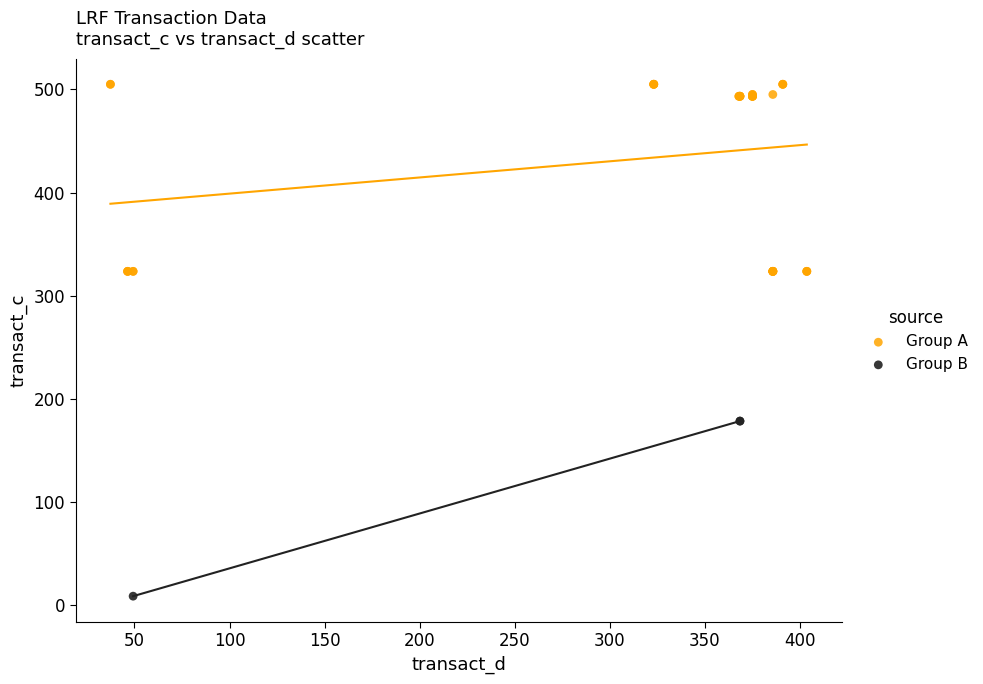

What are all the series names shown in the legend?

Group A, Group B